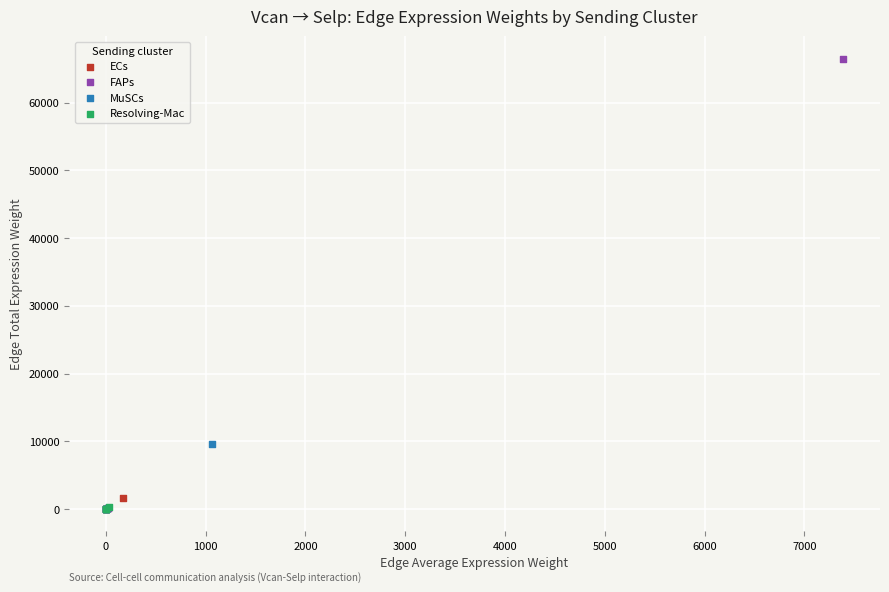

Which series contains the highest Y value?

FAPs